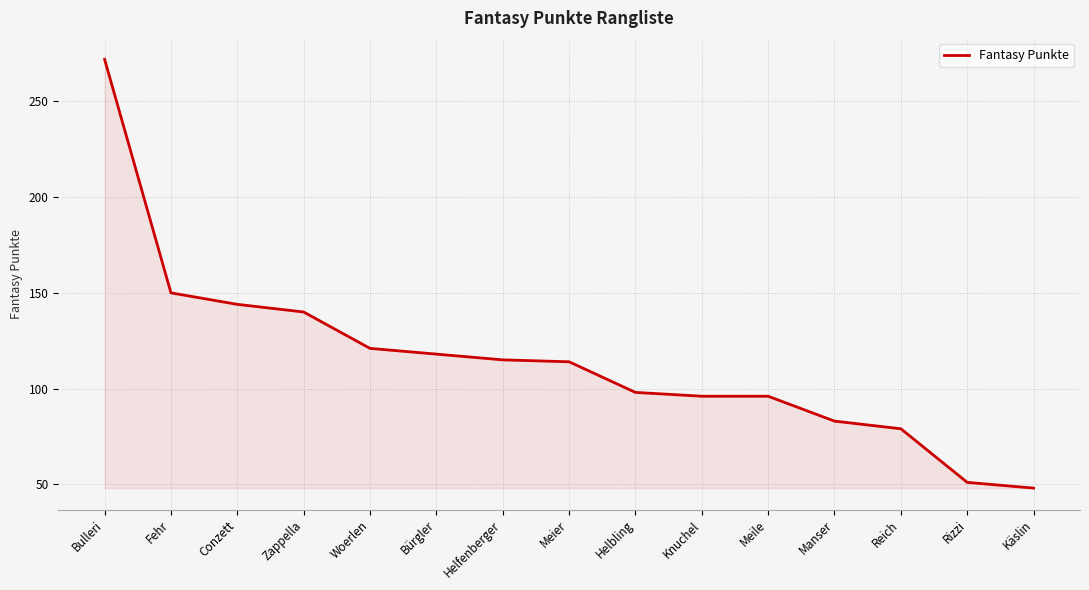

What position from the right is Bulleri?

15